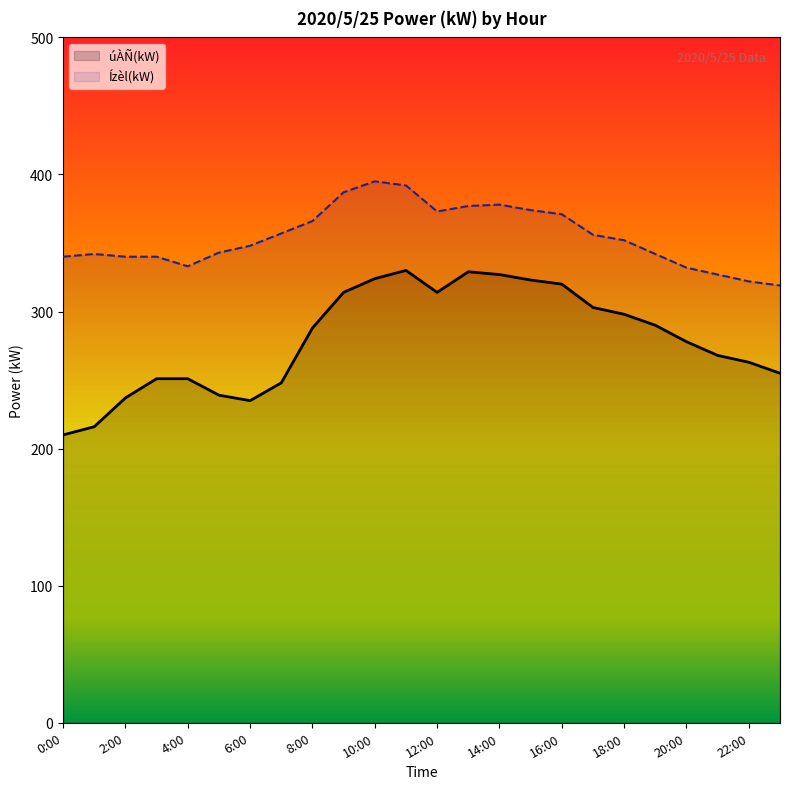

The value of úÀÑ(kW) at 13:00 is 539. True or false?

False